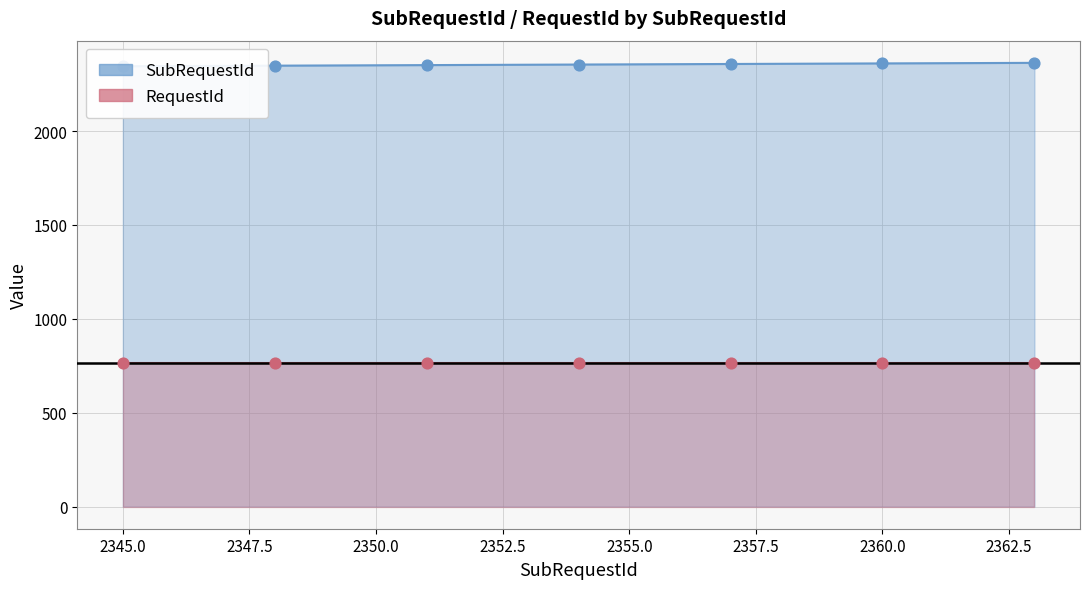

At which category is the sum across all series the highest?

2363